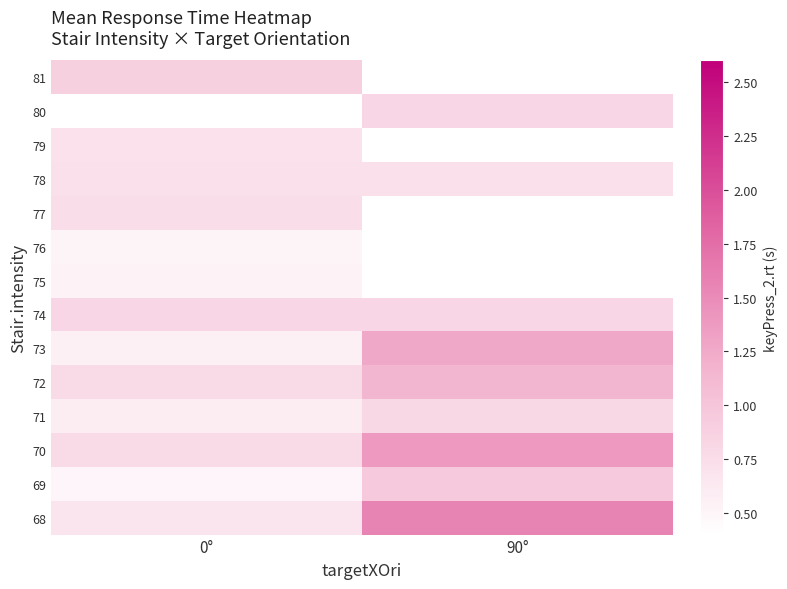

What is the maximum value for 68?

1.6